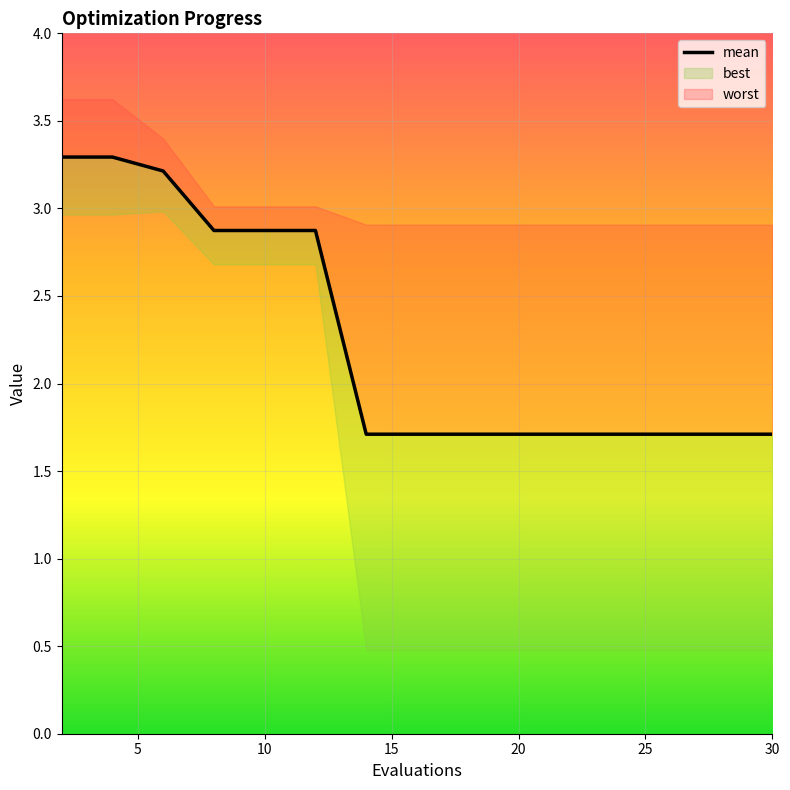

Reading right to left, list all the values displayed in this chart.

1.7	1.7	1.7	1.7	1.7	1.7	1.7	1.7	1.7	2.9	2.9	2.9	3.2	3.3	3.3